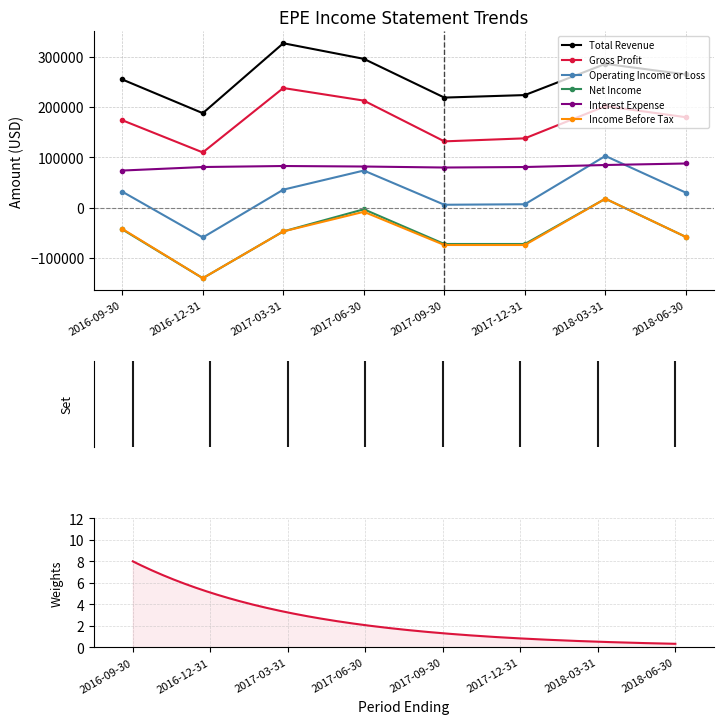

What is the value of the Net Income point at the 7th from the left?

18000